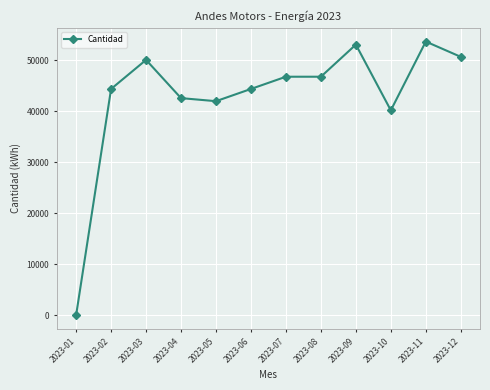

What is the sum of all values?

514800